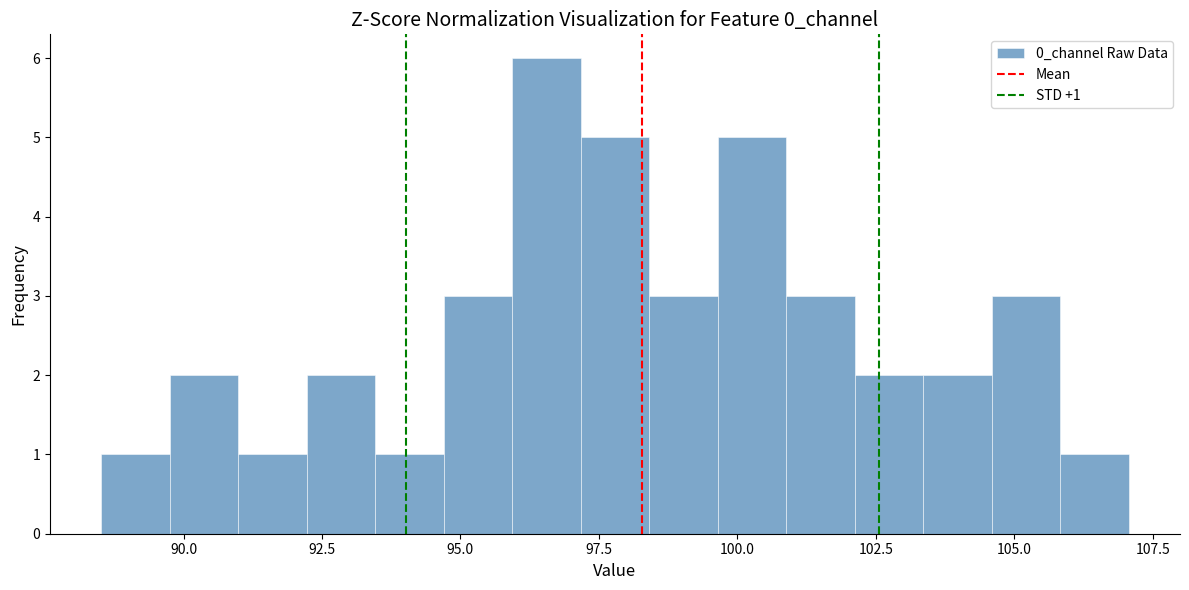

Read against the x-axis, roughly where is the centre of the tallest bar?

96.5